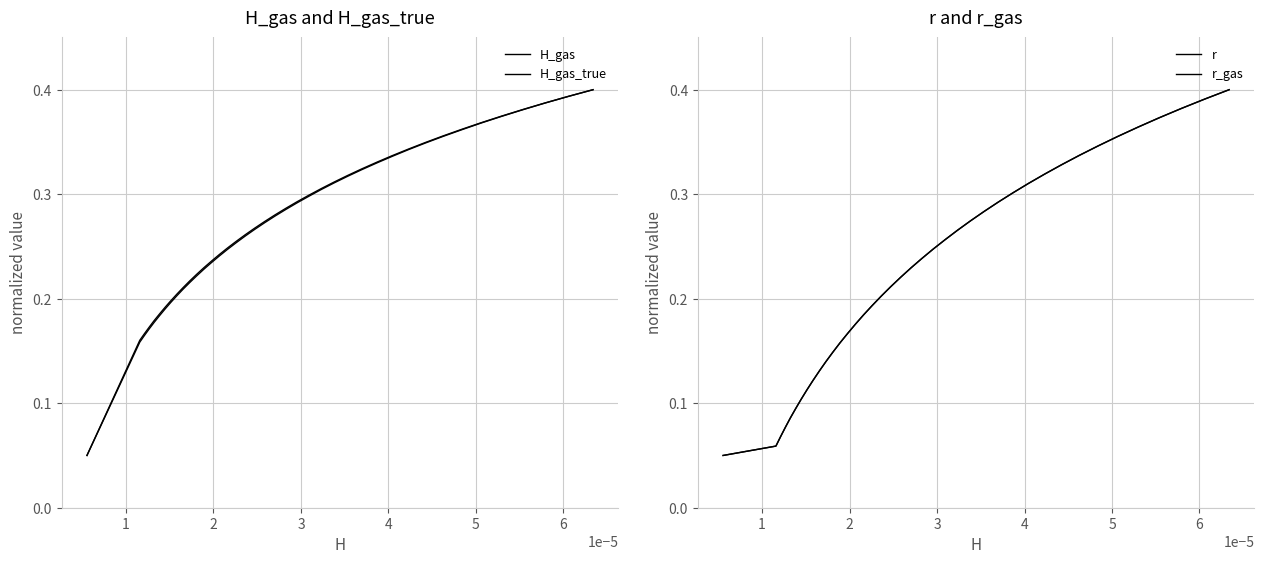

How many lines are shown in the chart?

4